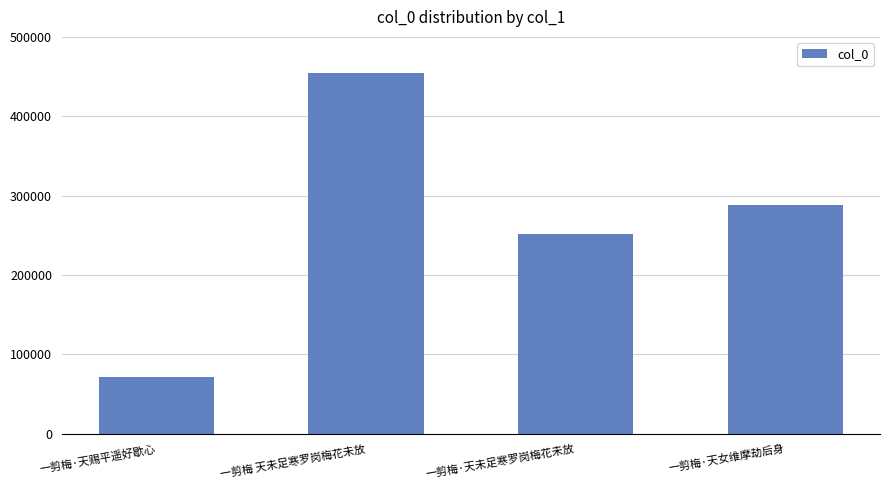

What is the sum of the values at 一剪梅·天女维摩劫后身 and 一剪梅·天未足寒罗岗梅花未放?

540645